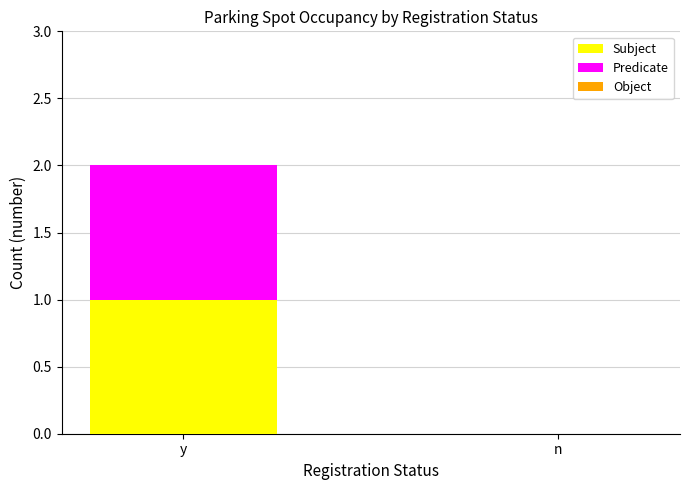

Are the bars grouped side by side (vs. stacked)?

No